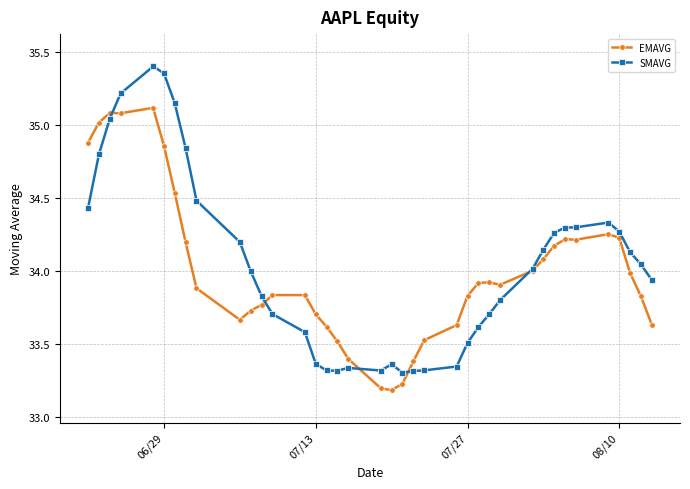

After their last crossing, which series has the higher values: SMAVG or EMAVG?

SMAVG